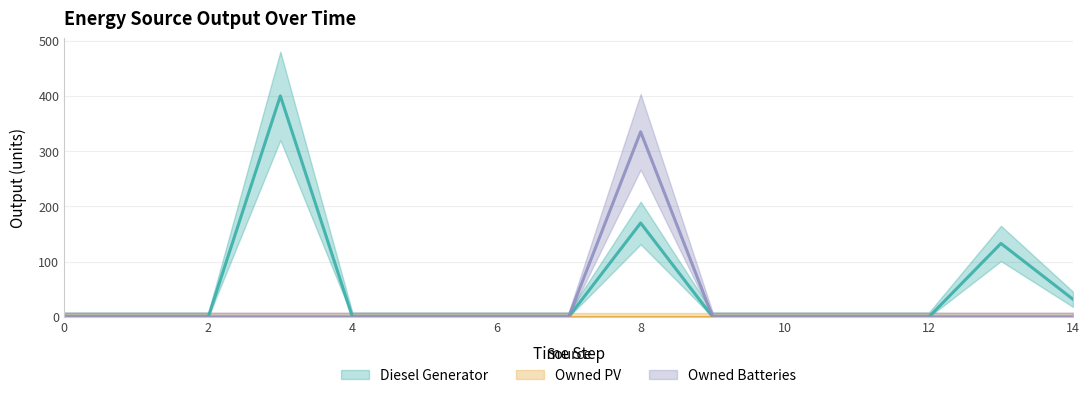

Does the chart display data point markers on the line(s)?

No